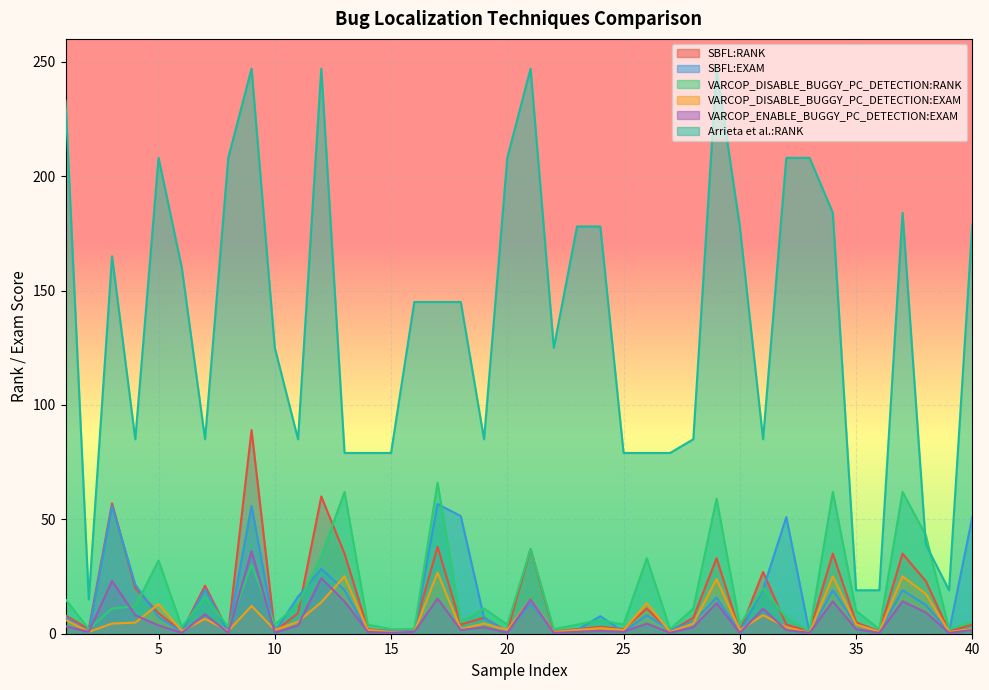

List the labels in order of VARCOP_DISABLE_BUGGY_PC_DETECTION:EXAM value, smallest first.

33, 2, 15, 16, 22, 27, 36, 39, 6, 8, 10, 14, 20, 23, 25, 30, 18, 40, 24, 32, 35, 3, 19, 28, 4, 11, 1, 7, 31, 9, 5, 26, 12, 21, 38, 29, 13, 34, 37, 17